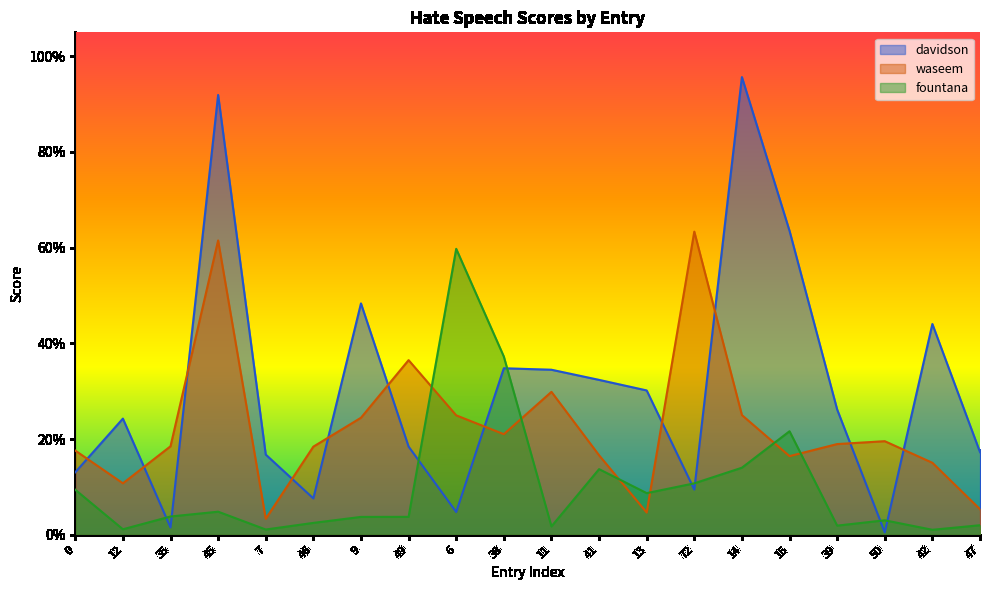

Which series has the widest spread of values?

davidson